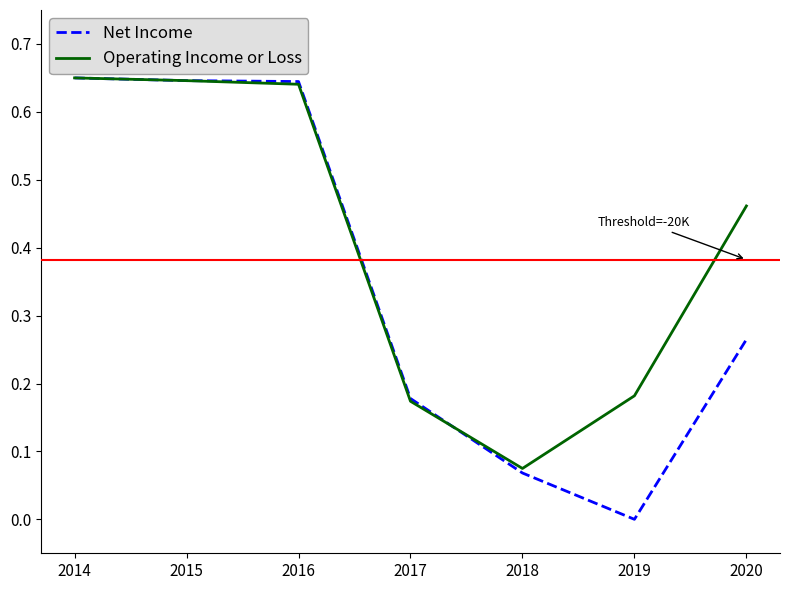

Which series has the widest spread of values?

Net Income